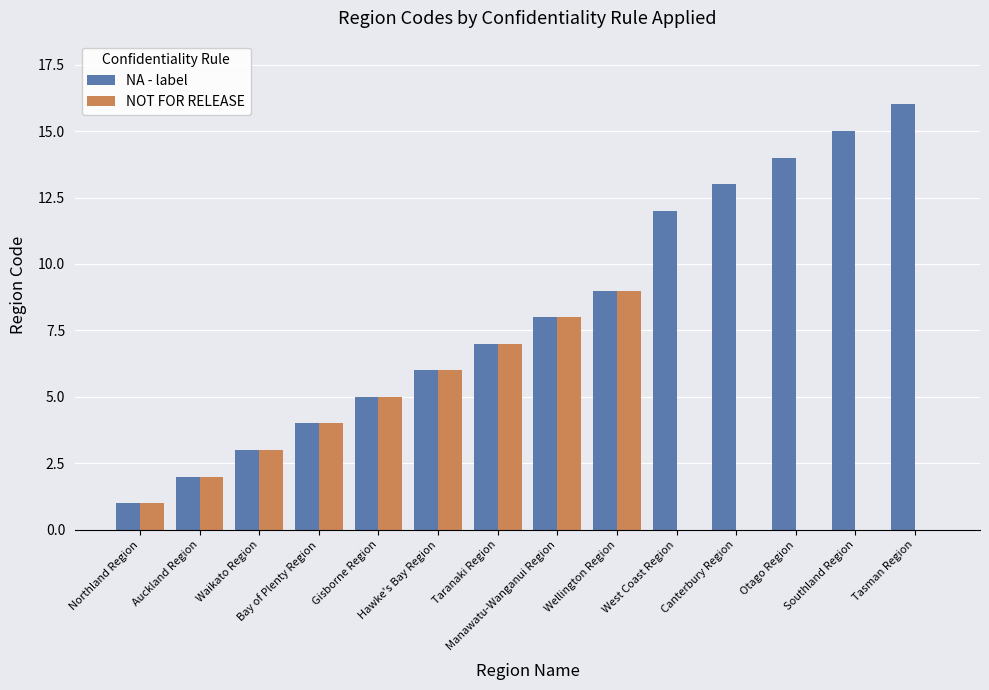

Reading left to right, extract all data points from this chart.

NA - label: 1	2	3	4	5	6	7	8	9	12	13	14	15	16
NOT FOR RELEASE: 1	2	3	4	5	6	7	8	9	0	0	0	0	0